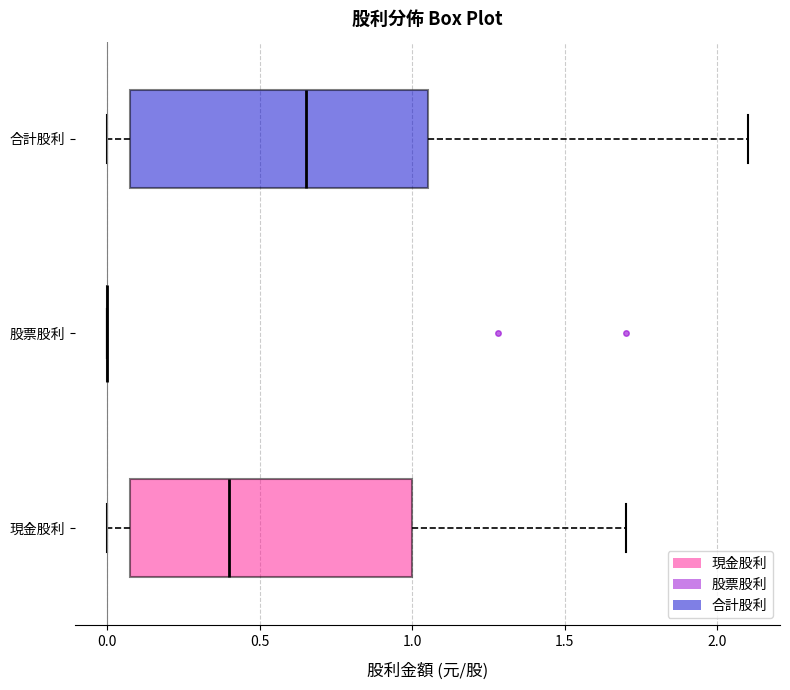

Reading bottom to top, read every box against the x-axis: the position of its median line, the range the box covers, and the ends of its whiskers. The values are not printed on the chart, so give them approximately, as read against the axis.

現金股利: median 0.40, box 0.10 to 1.00, whiskers 0.00 to 1.70
股票股利: box collapsed to a line at 0.00, whiskers 0.00 to 0.00
合計股利: median 0.65, box 0.10 to 1.05, whiskers 0.00 to 2.10